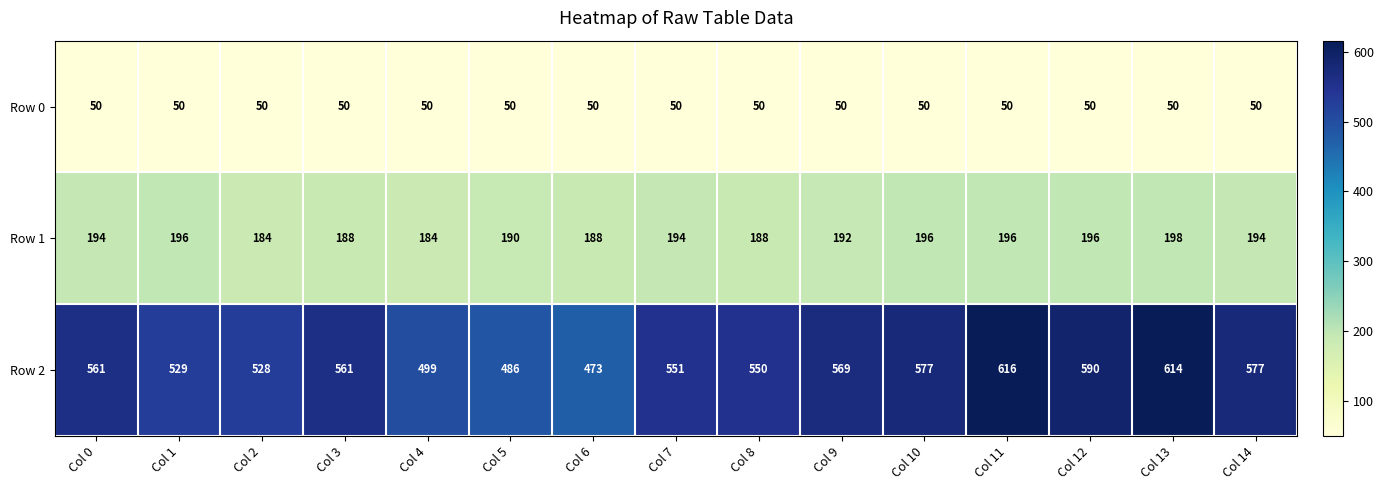

At which category does the chart reach its peak across all series?

Col 11